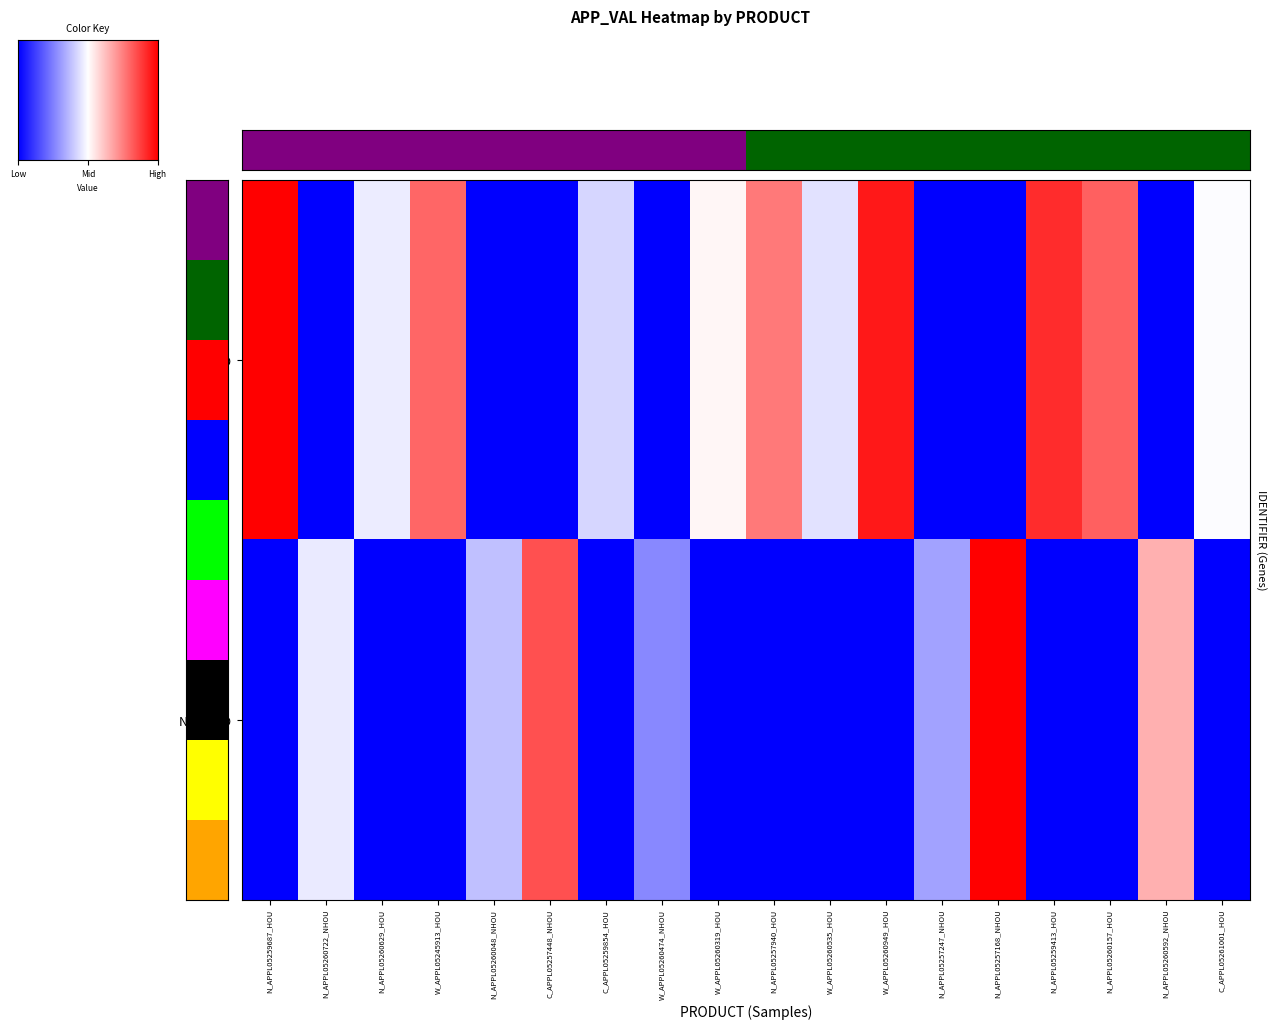

Between C_APPL05261001_HOU and N_APPL05257168_NHOU, which is larger?

C_APPL05261001_HOU